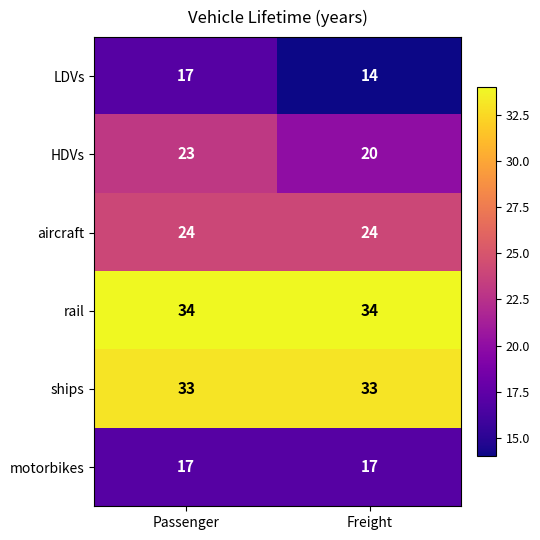

What is the sum of all ships values?

66